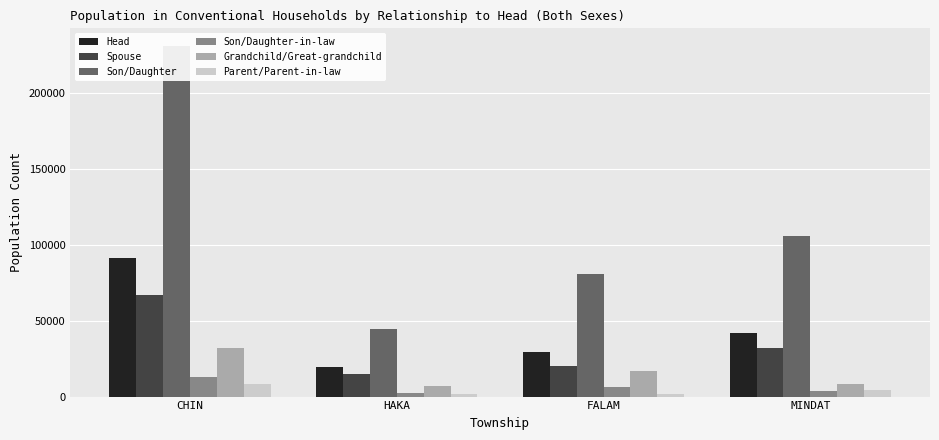

How many data points in Spouse are less than 31883?

2